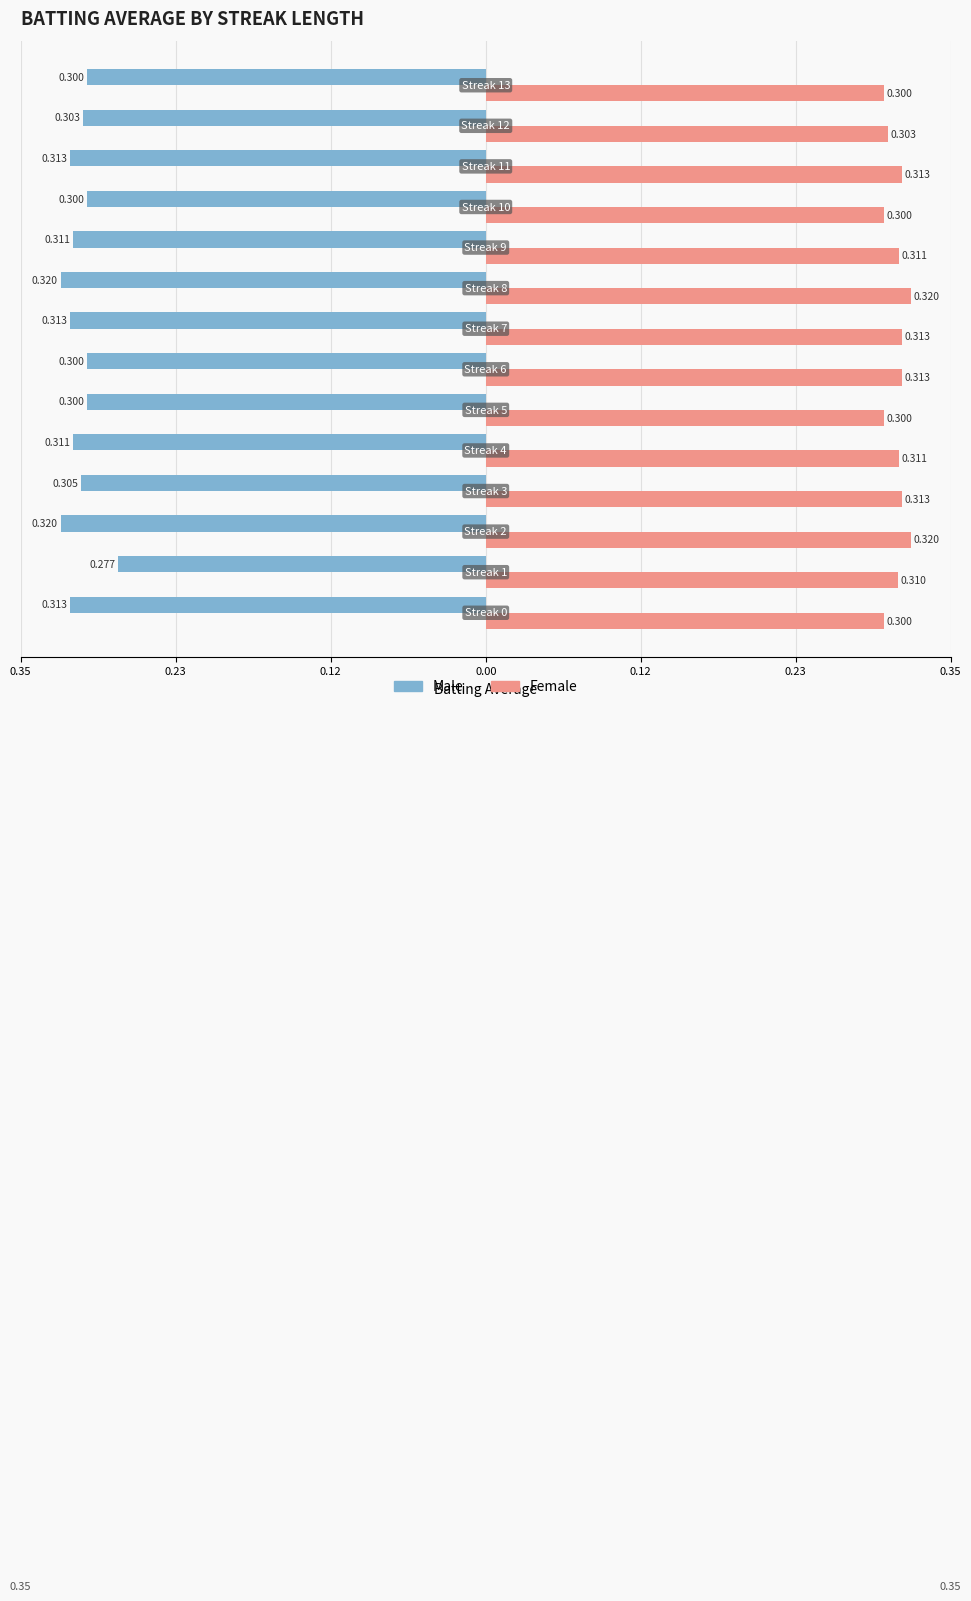

What are all the series names shown in the legend?

Male, Female